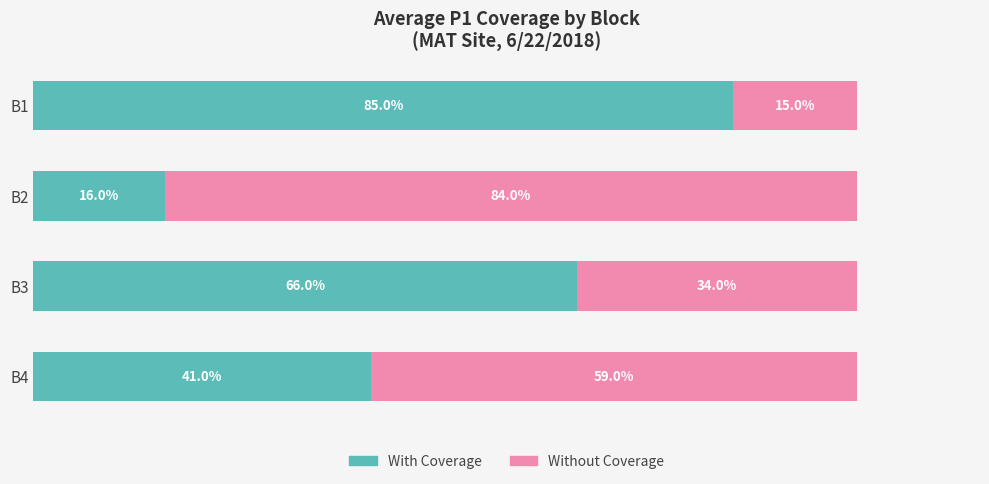

Count the Without Coverage values in the range 34 to 84.

3